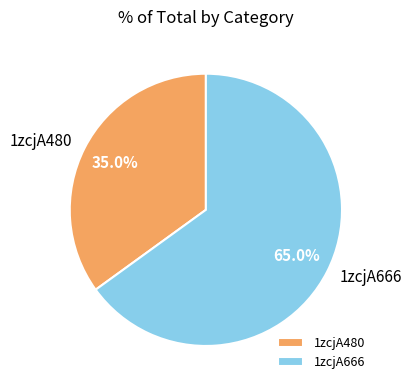

How many slices are in this pie chart?

2